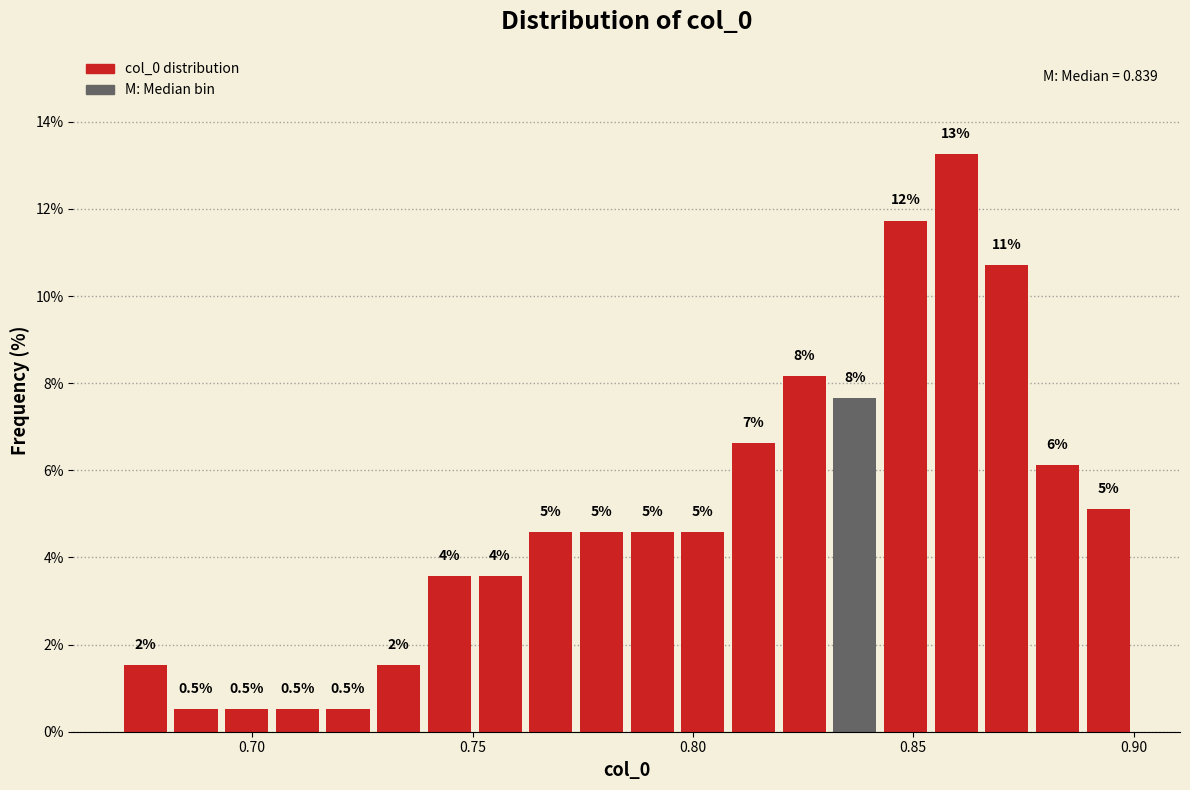

Read against the x-axis, roughly where is the centre of the tallest bar?

0.860